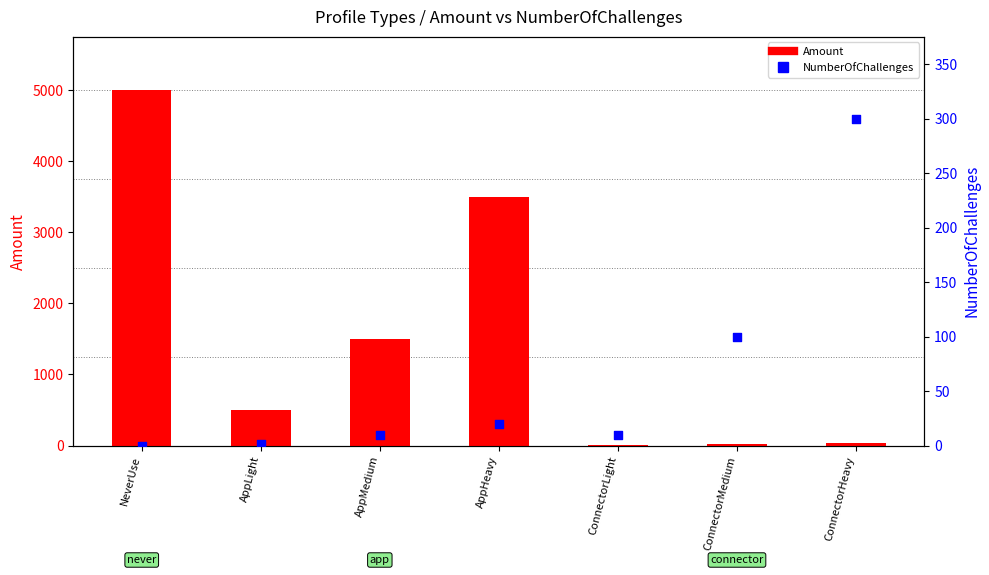

What is the total value across all series at ConnectorLight?

20